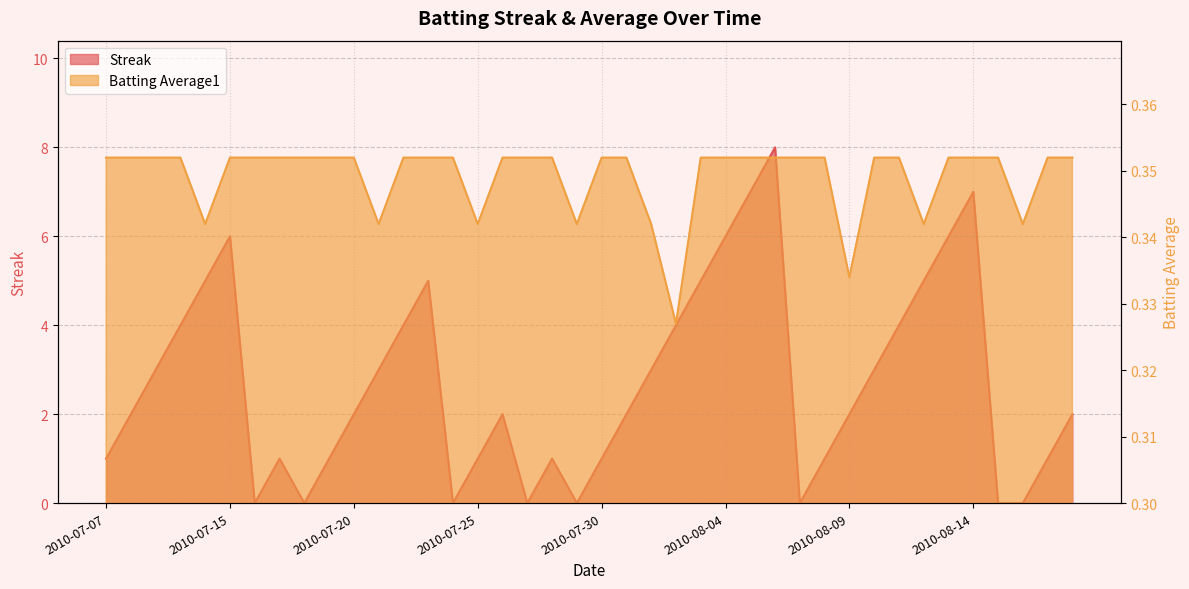

What is the maximum value for Batting Average1?

0.4